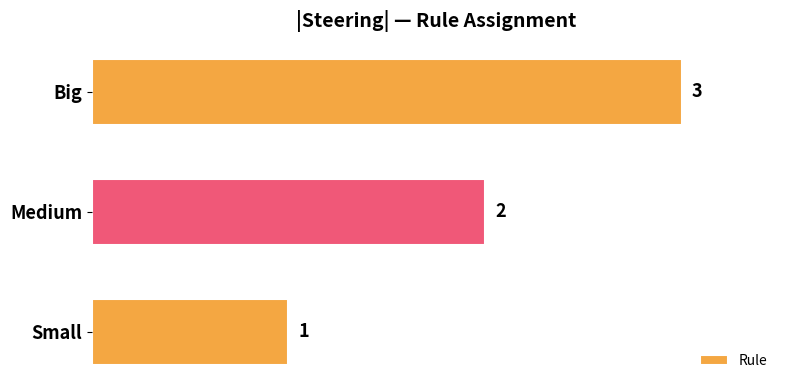

What is the change in value from Small to Medium?

+1